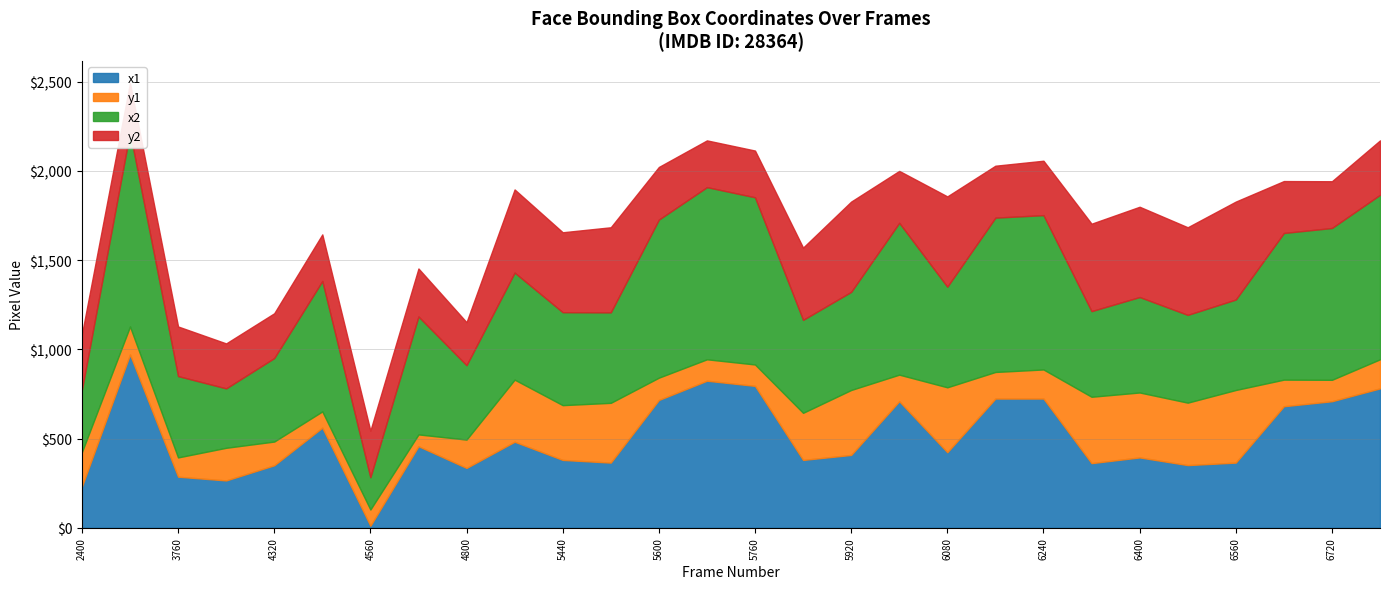

Reading left to right, what are all the values shown in this chart?

x1: 2400=231	3120=971	3760=286	4160=265	4320=350	4480=561	4560=11	4720=457	4800=335	5360=482	5440=380	5520=365	5600=716	5680=824	5760=795	5840=380	5920=408	6000=709	6080=423	6160=724	6240=724	6320=362	6400=394	6480=351	6560=365	6640=681	6720=709	6800=781
y1: 2400=193	3120=157	3760=108	4160=183	4320=133	4480=91	4560=91	4720=66	4800=159	5360=348	5440=307	5520=335	5600=125	5680=120	5760=120	5840=264	5920=364	6000=149	6080=364	6160=149	6240=163	6320=372	6400=364	6480=350	6560=407	6640=149	6720=120	6800=163
x2: 2400=349	3120=1089	3760=456	4160=333	4320=468	4480=731	4560=181	4720=661	4800=417	5360=600	5440=521	5520=507	5600=886	5680=965	5760=937	5840=521	5920=550	6000=851	6080=564	6160=865	6240=865	6320=480	6400=535	6480=492	6560=507	6640=822	6720=851	6800=922
y2: 2400=311	3120=275	3760=278	4160=252	4320=251	4480=261	4560=261	4720=269	4800=241	5360=466	5440=448	5520=477	5600=295	5680=262	5760=262	5840=405	5920=506	6000=291	6080=506	6160=291	6240=305	6320=490	6400=506	6480=491	6560=549	6640=291	6720=262	6800=305